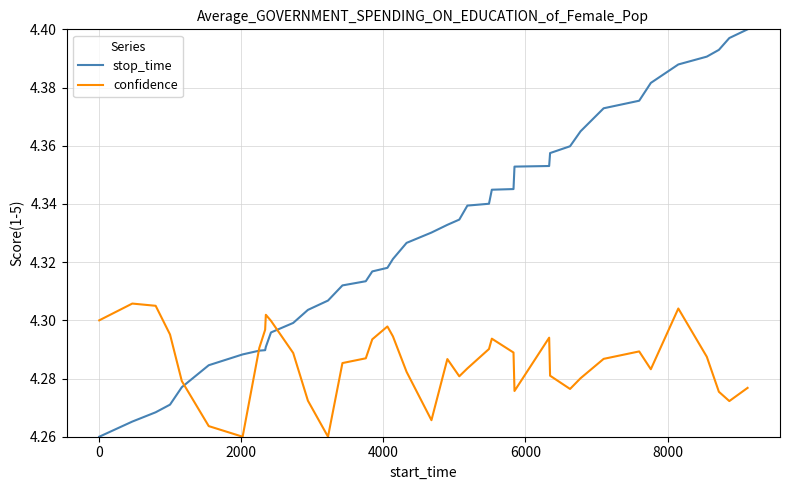

What are all the series names shown in the legend?

stop_time, confidence